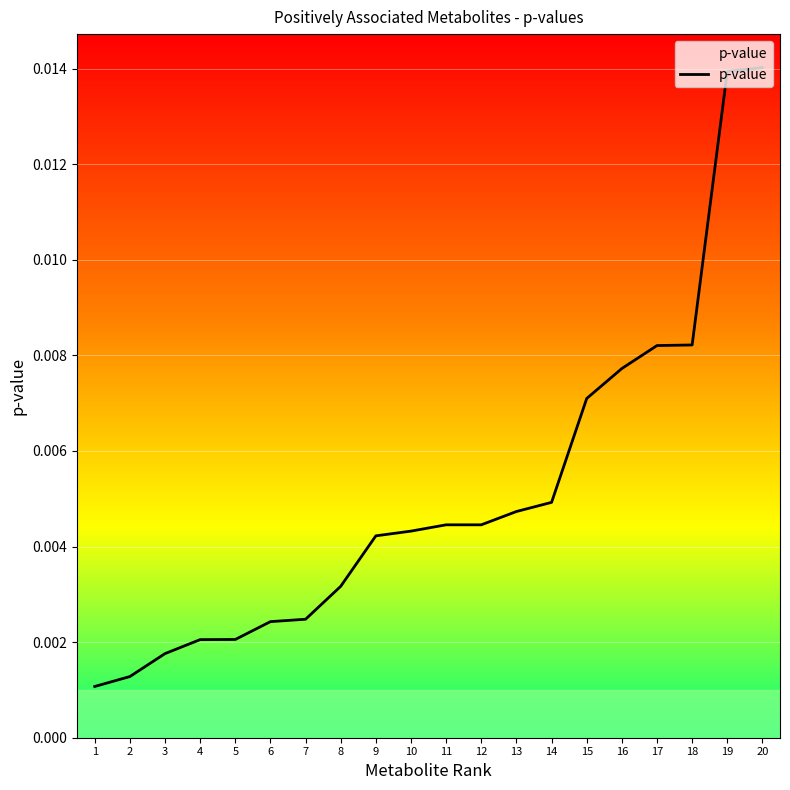

Which has a higher value, 11 or 15?

15